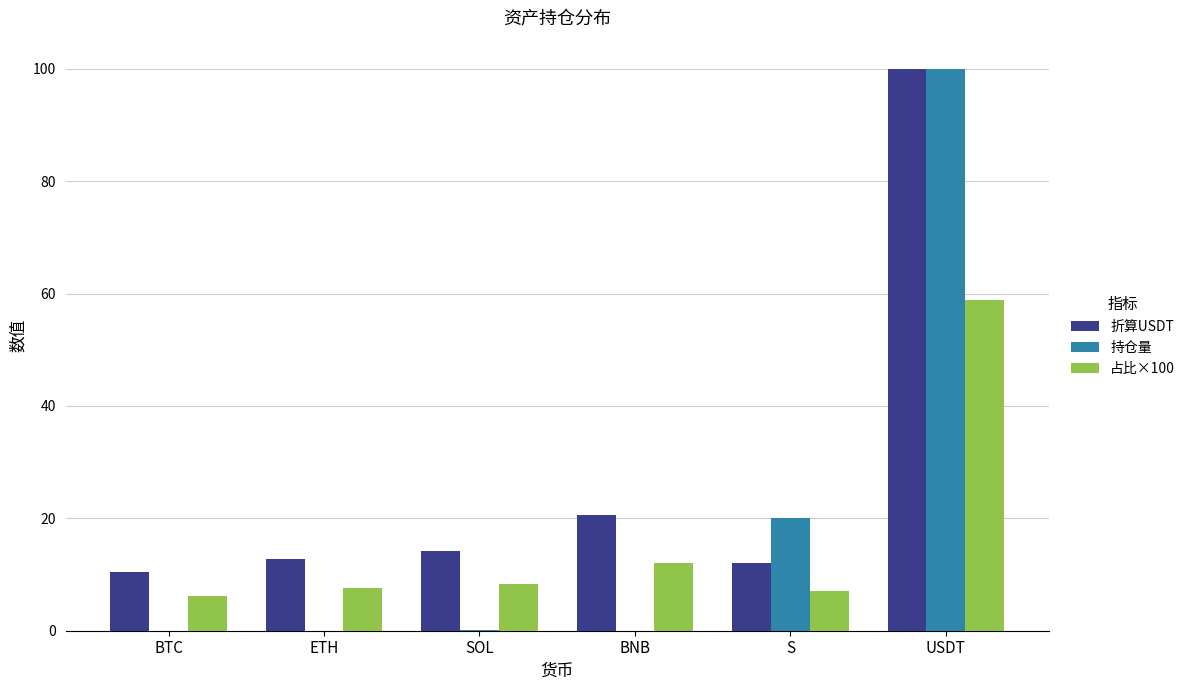

Is it true that 持仓量 equals 0.0 at BNB?

True